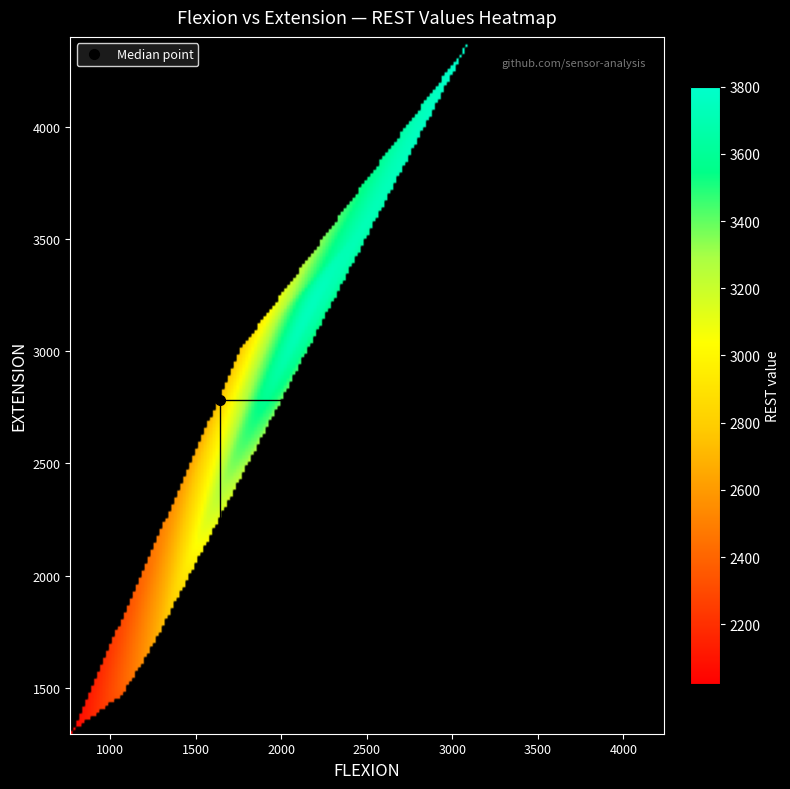

Reading left to right, list all the values displayed in this chart.

766	1064	1229	1394	1527	1758	2121	2452	2849	3113	3278	4005	4237